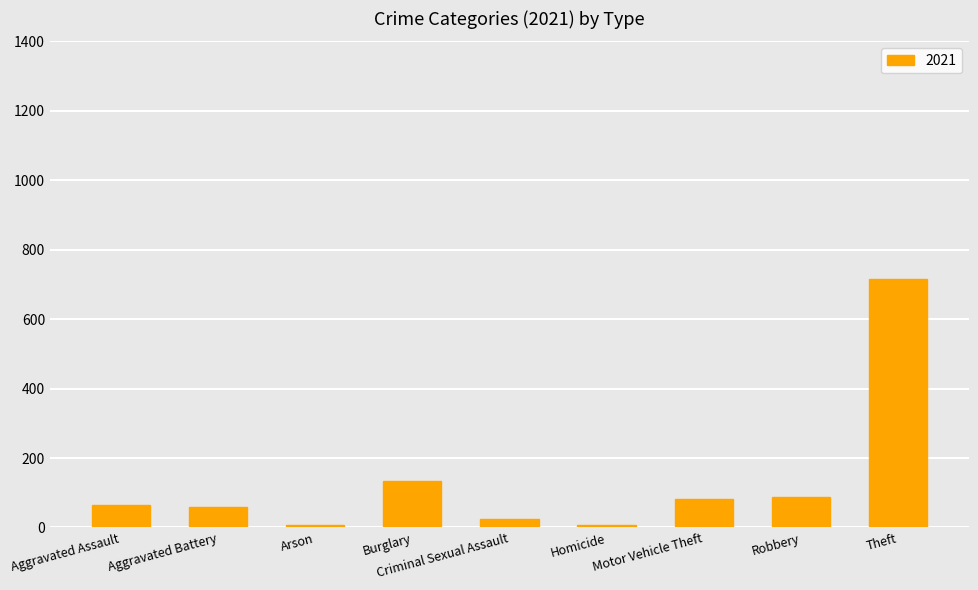

The chart shows a value of 88 at Robbery. True or false?

True